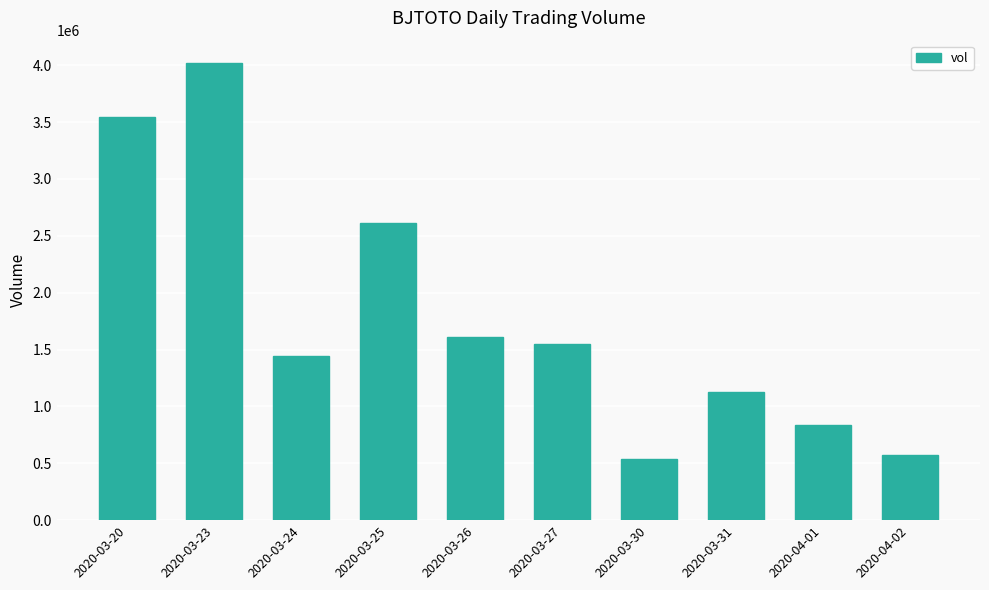

What is the label of the 2nd bar from the left?

2020-03-23